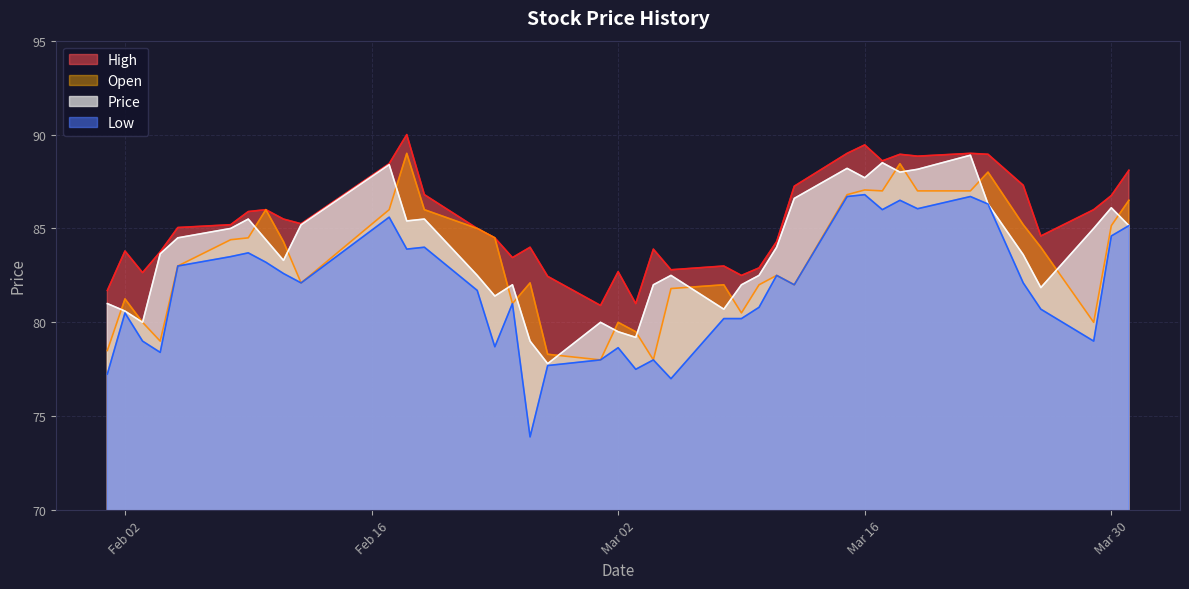

What are all the series names shown in the legend?

High, Open, Price, Low